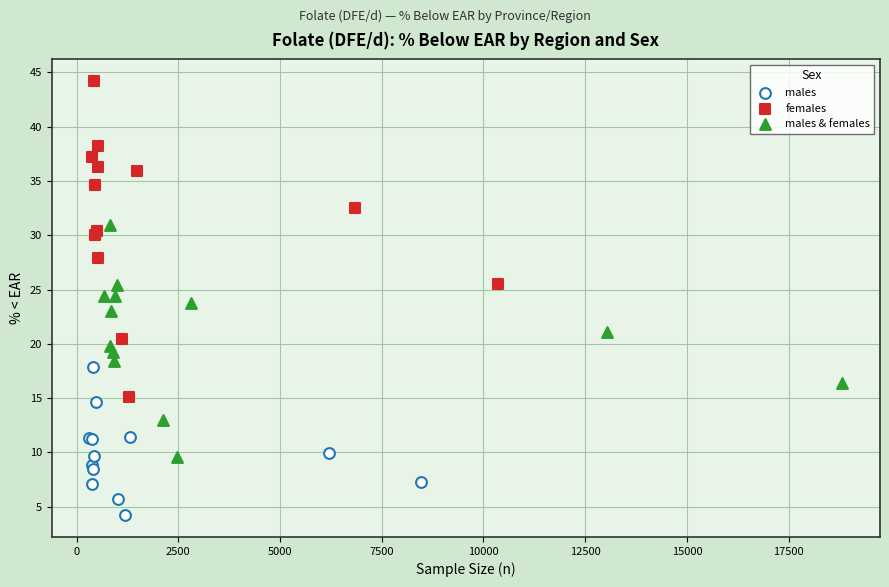

Which series contains the lowest Y value?

males